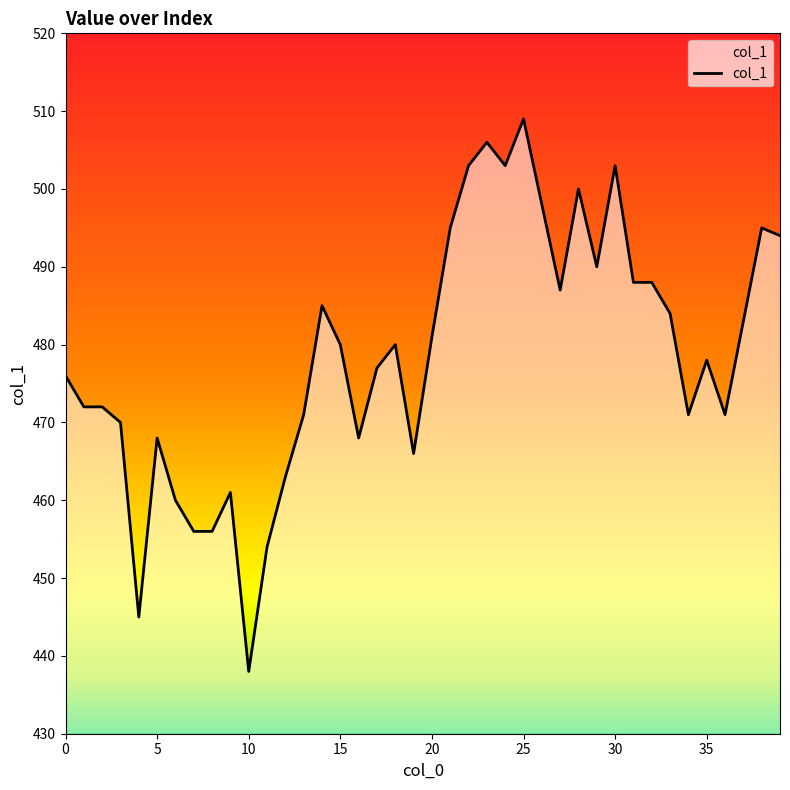

What is the minimum value shown in the chart?

438